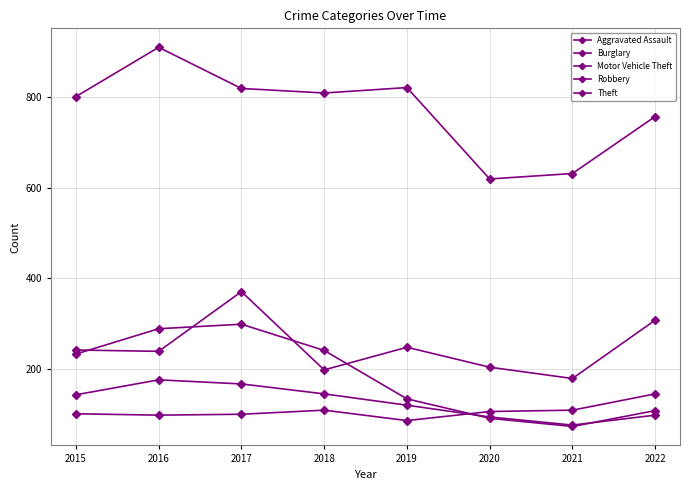

How many lines are shown in the chart?

5